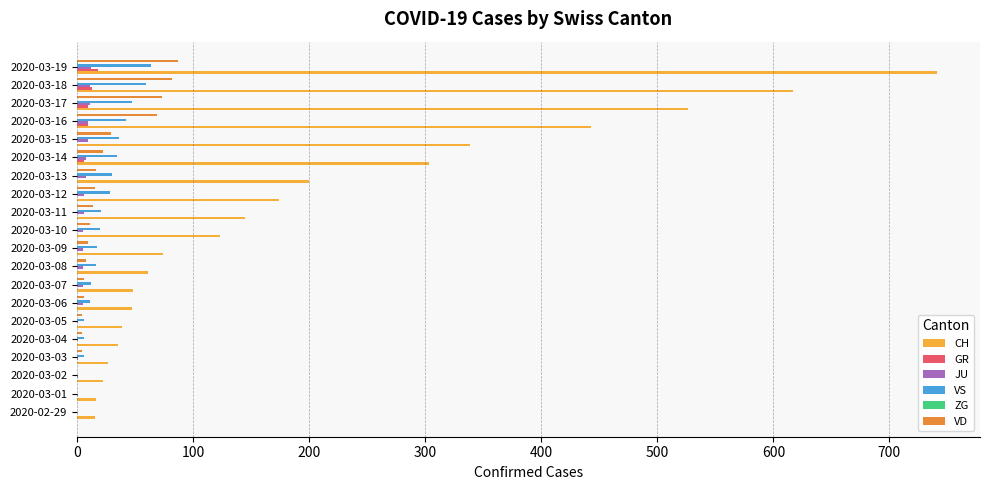

What is the sum of all JU values?

110